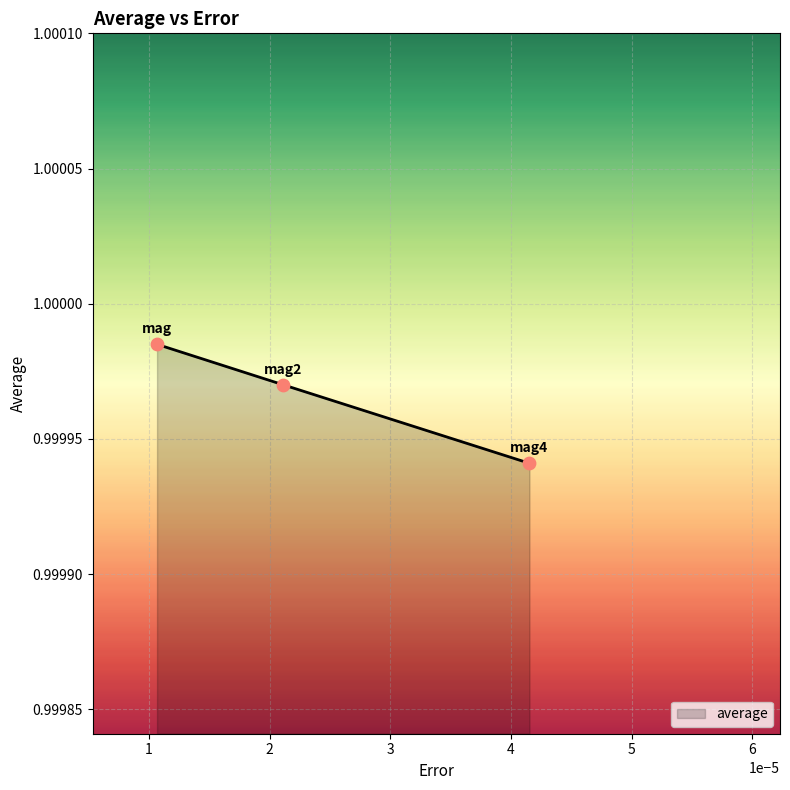

What is the sum of all values?

3.0